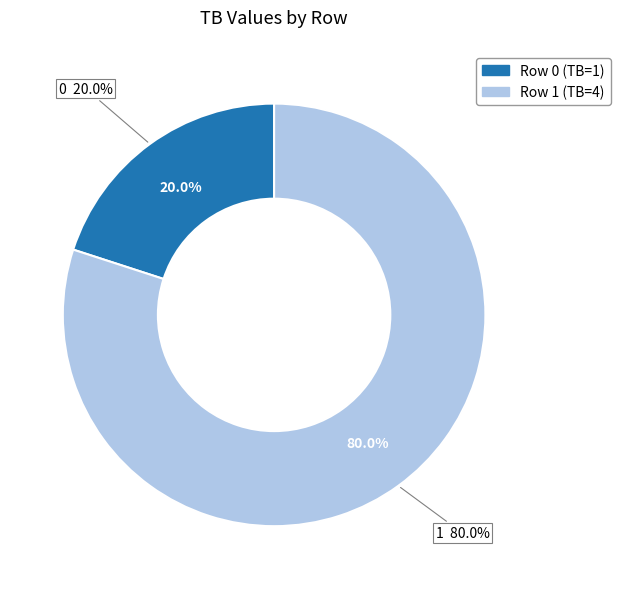

To the nearest percent, what is the difference between the 0 and 1 slice percentages?

60%